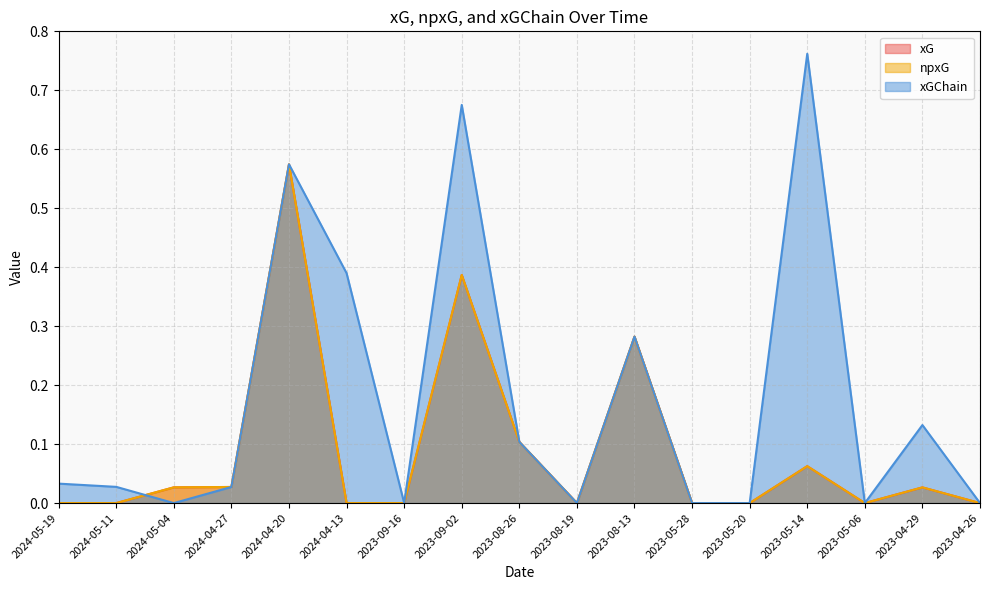

How many distinct data groups are displayed?

3